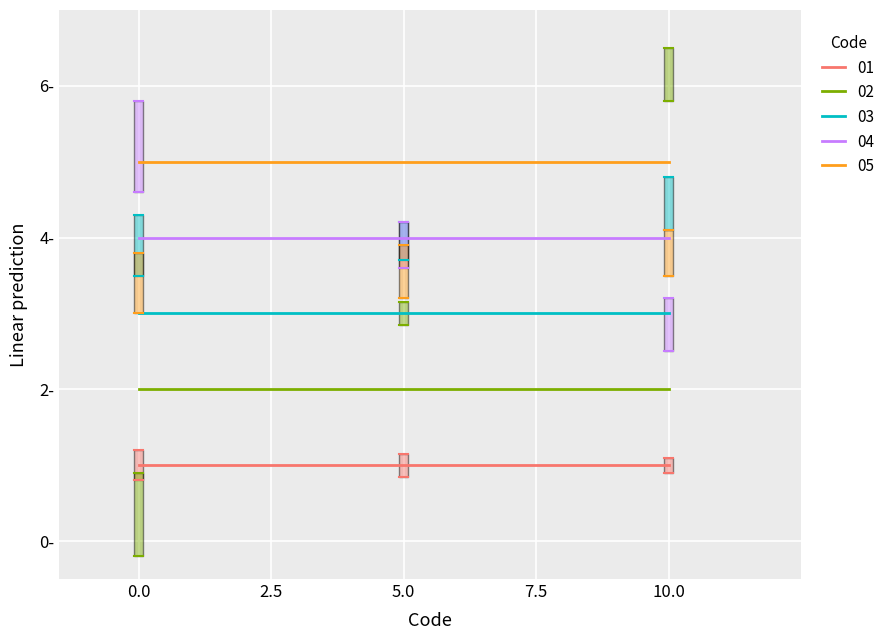

Reading right to left, transcribe all the data shown in this chart.

01: 2=1	1=1	0=1
02: 2=2	1=2	0=2
03: 2=3	1=3	0=3
04: 2=4	1=4	0=4
05: 2=5	1=5	0=5